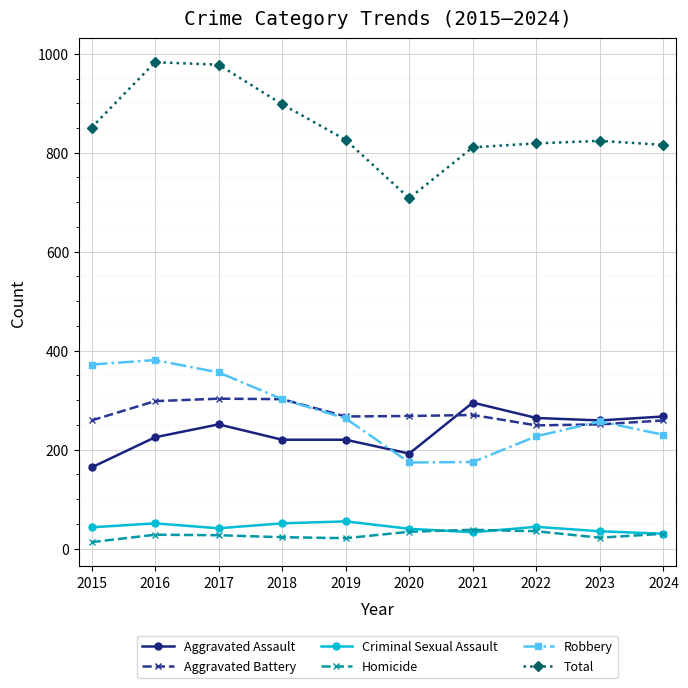

What is the difference between the Aggravated Battery values at 2020 and 2023?

17